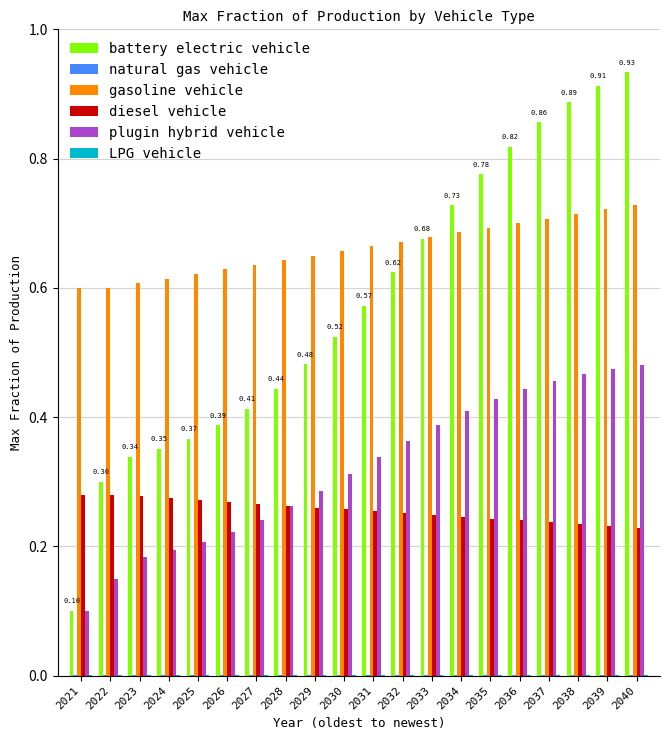

Which series changed the most between 2029 and 2031?

battery electric vehicle